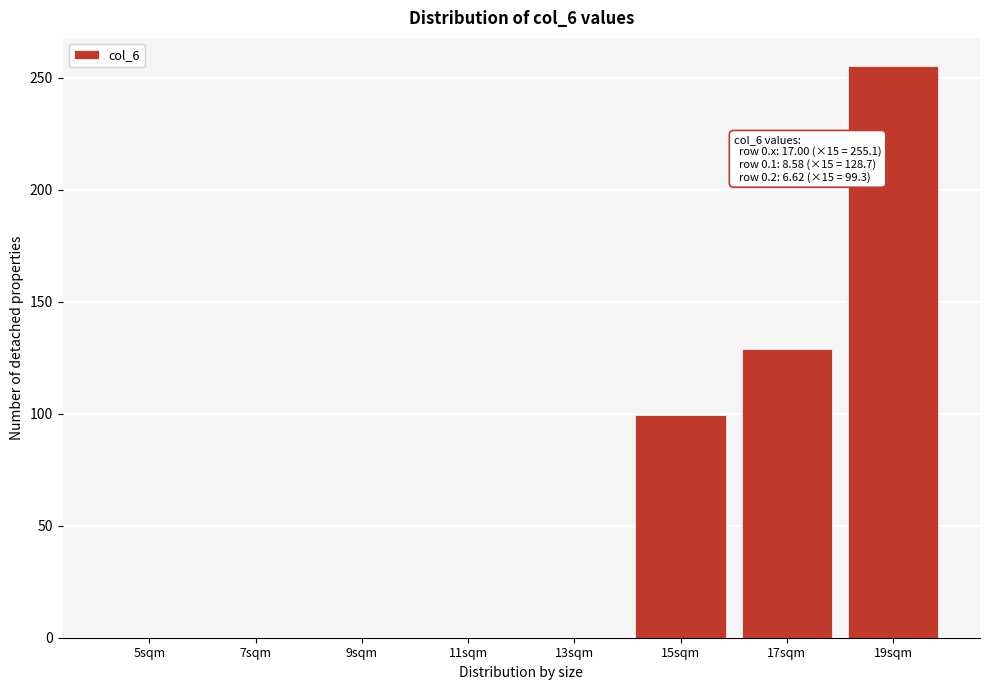

Reading right to left, transcribe all the data shown in this chart.

19sqm=255.1	17sqm=128.7	15sqm=99.3	13sqm=0.0	11sqm=0.0	9sqm=0.0	7sqm=0.0	5sqm=0.0